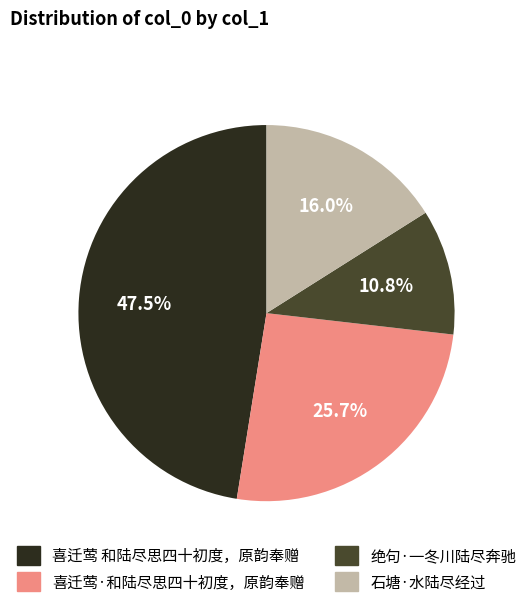

Approximately how many times larger is the value at 石塘·水陆尽经过 compared to 绝句·一冬川陆尽奔驰?

1.5